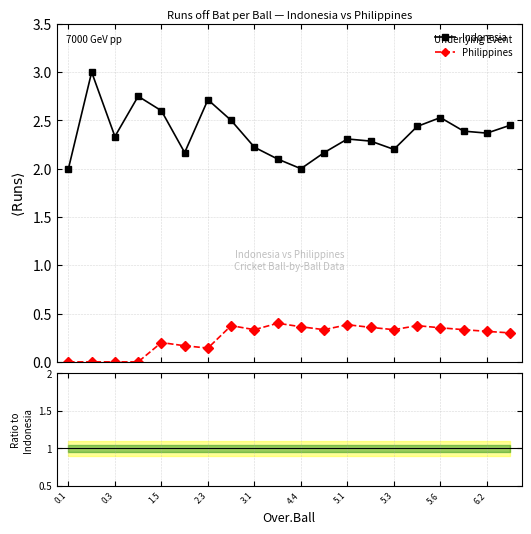

Is the value of Indonesia at 6.2 greater than the value of Philippines at 0.1?

Yes